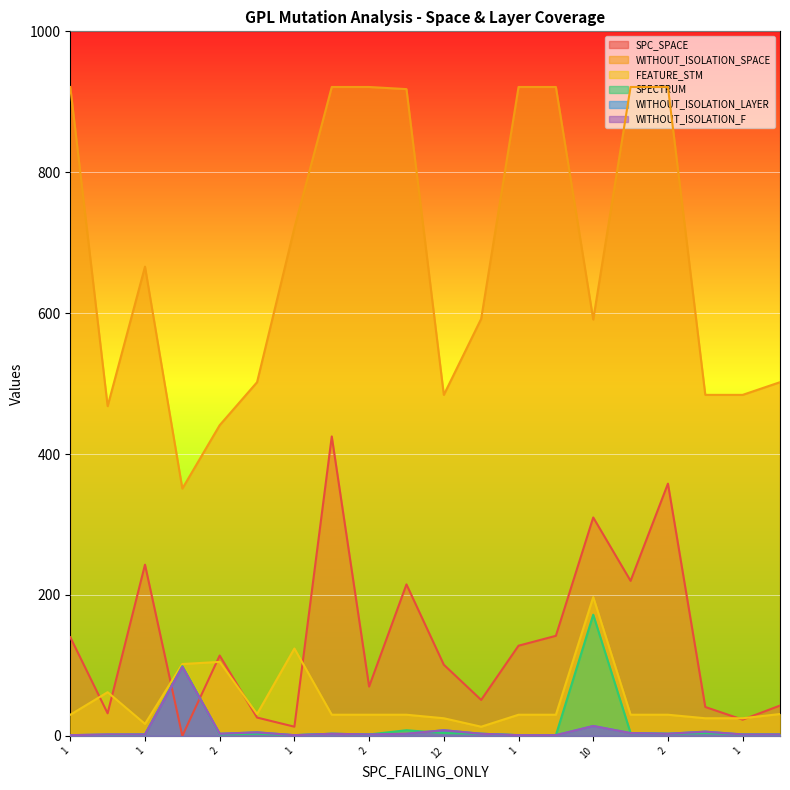

True or false: FEATURE_STM has more than 2 interior local peaks.

True